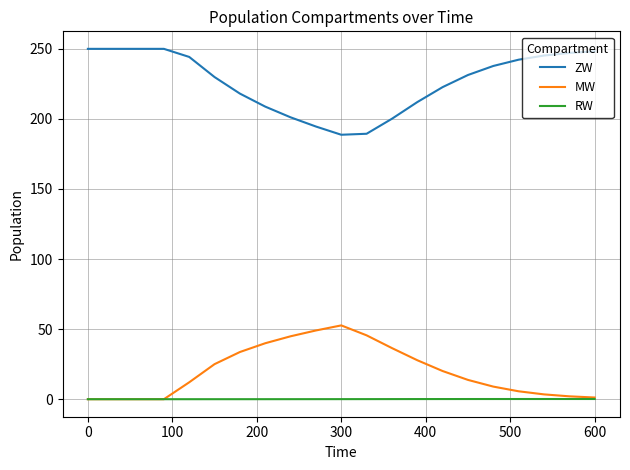

What is the maximum value shown in the chart?

250.0